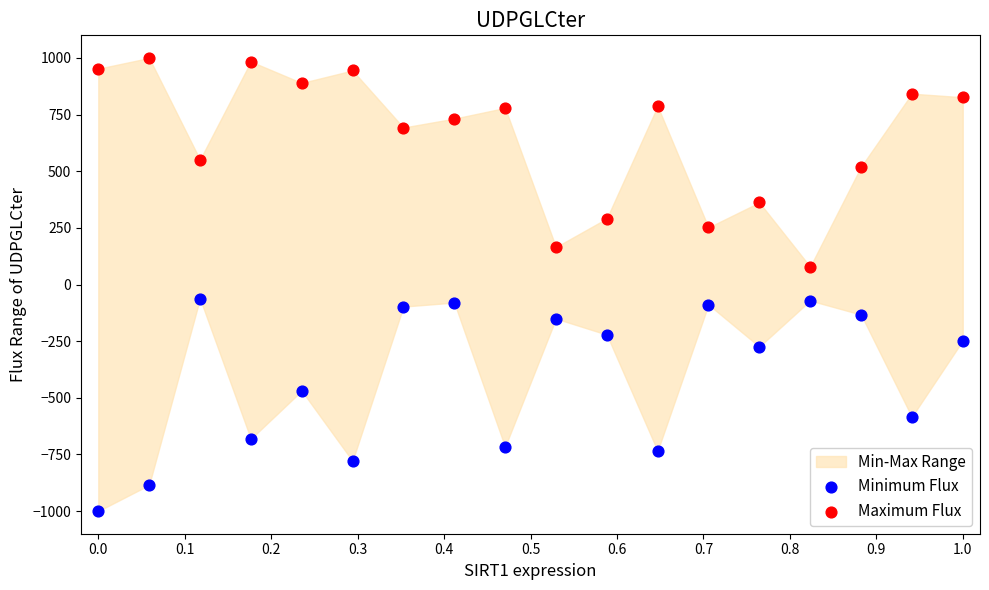

Which series contains the highest Y value?

Maximum Flux